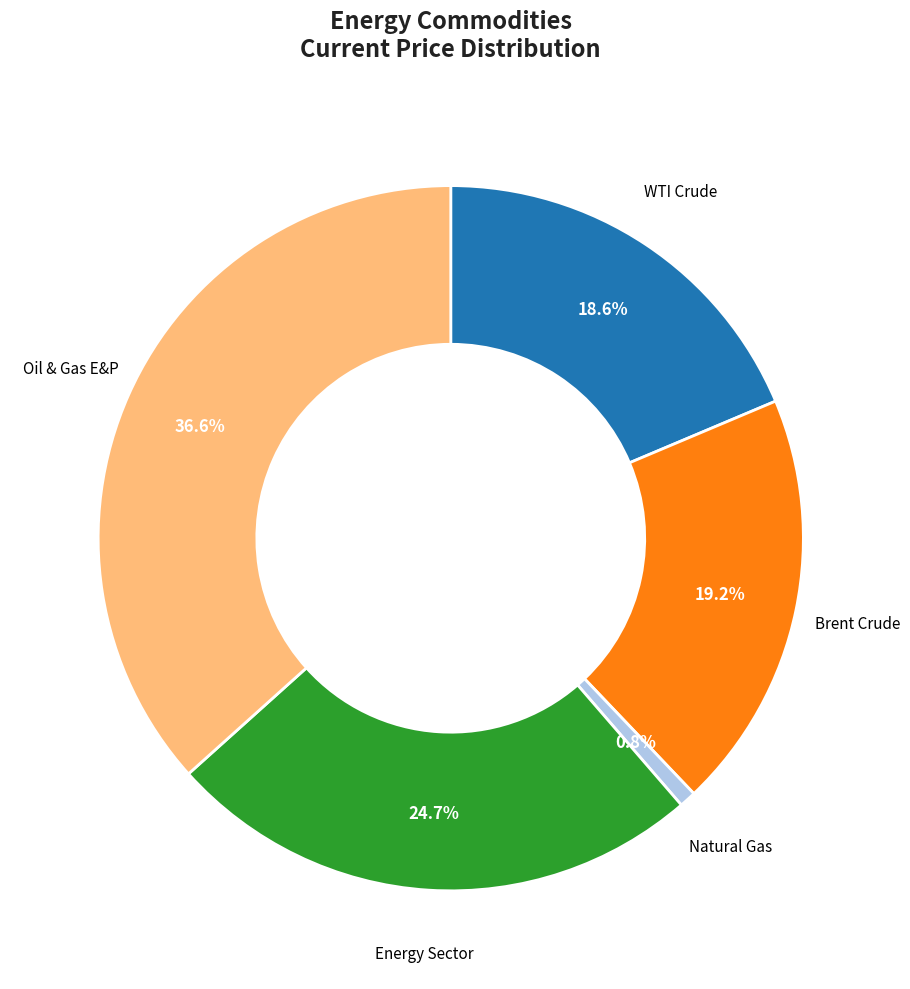

Between Natural Gas and Oil & Gas E&P, which is larger?

Oil & Gas E&P